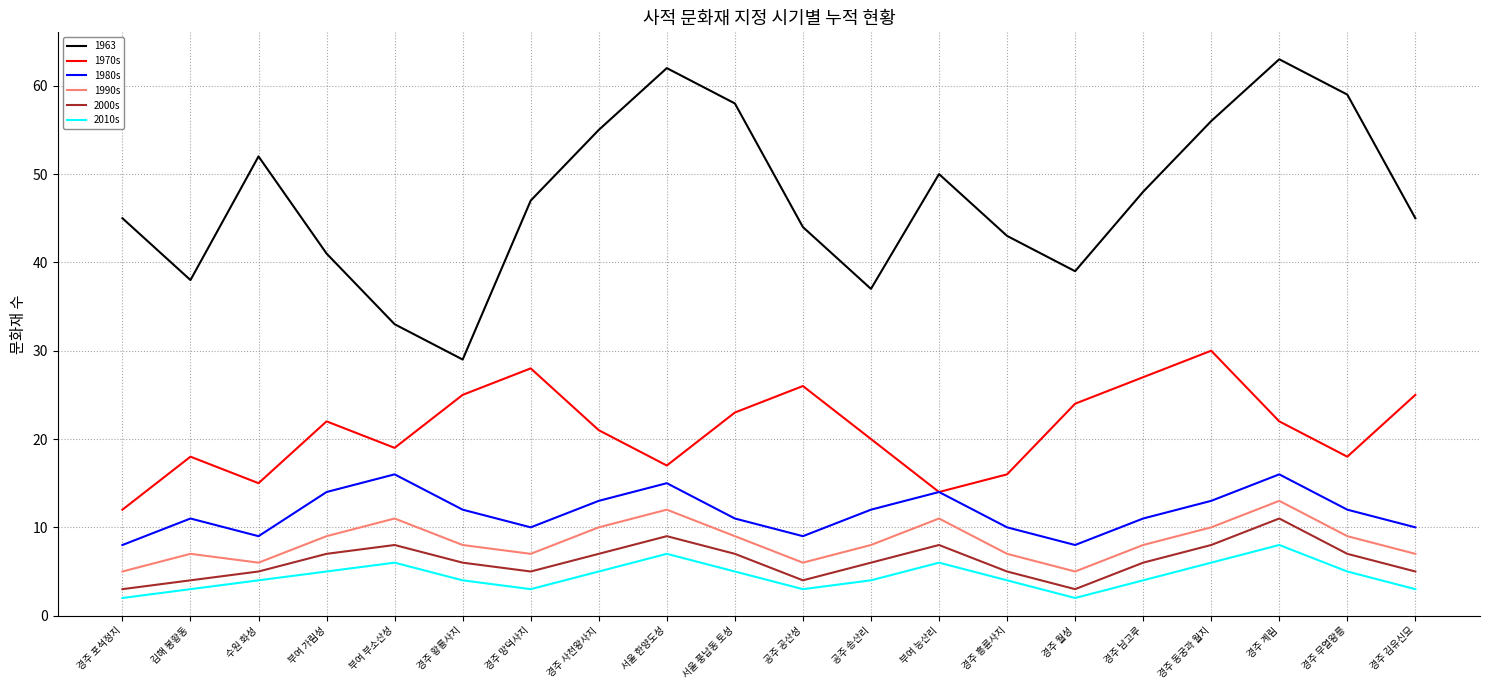

What position from the right is 경주 무열왕릉?

2